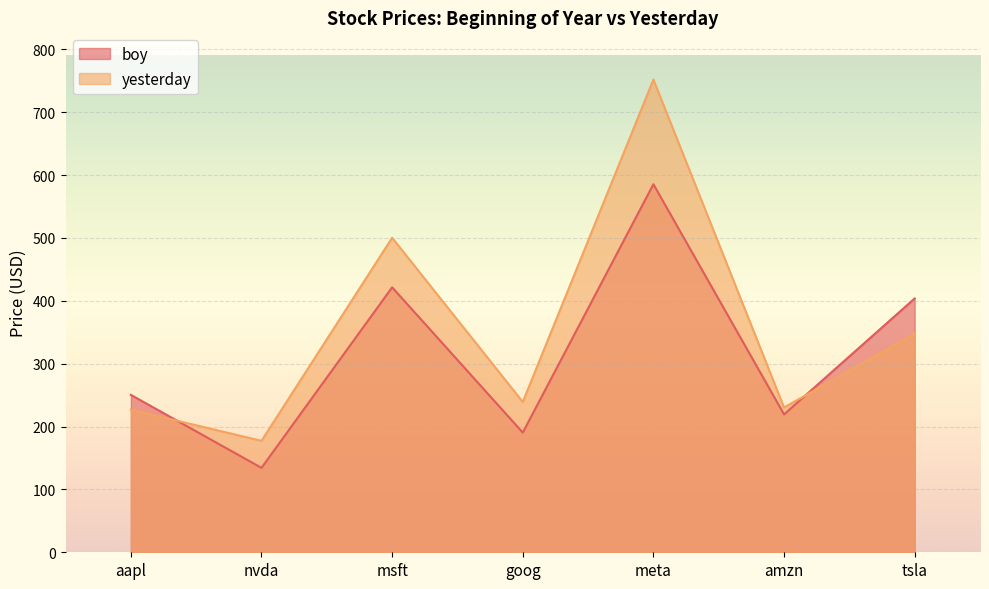

Rank the series by their maximum value, from highest to lowest.

yesterday, boy